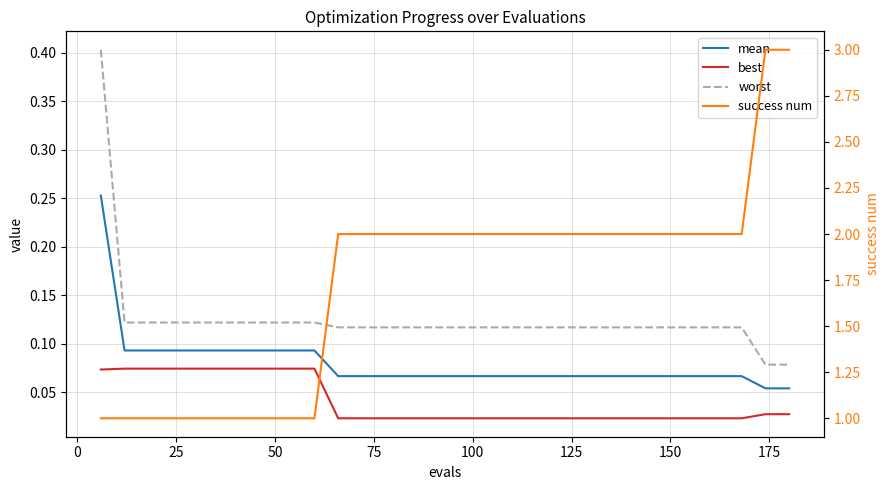

True or false: worst has more than 0 interior local peaks.

False